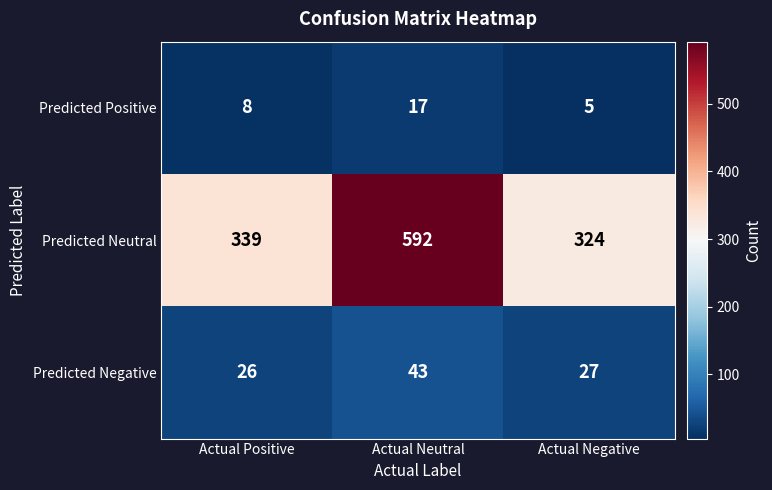

True or false: Predicted Neutral has a value of 546 at Actual Positive.

False